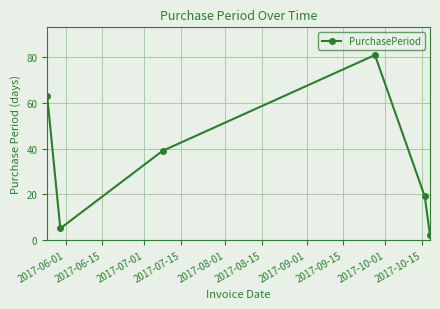

Is this an area chart (filled region under the line)?

No